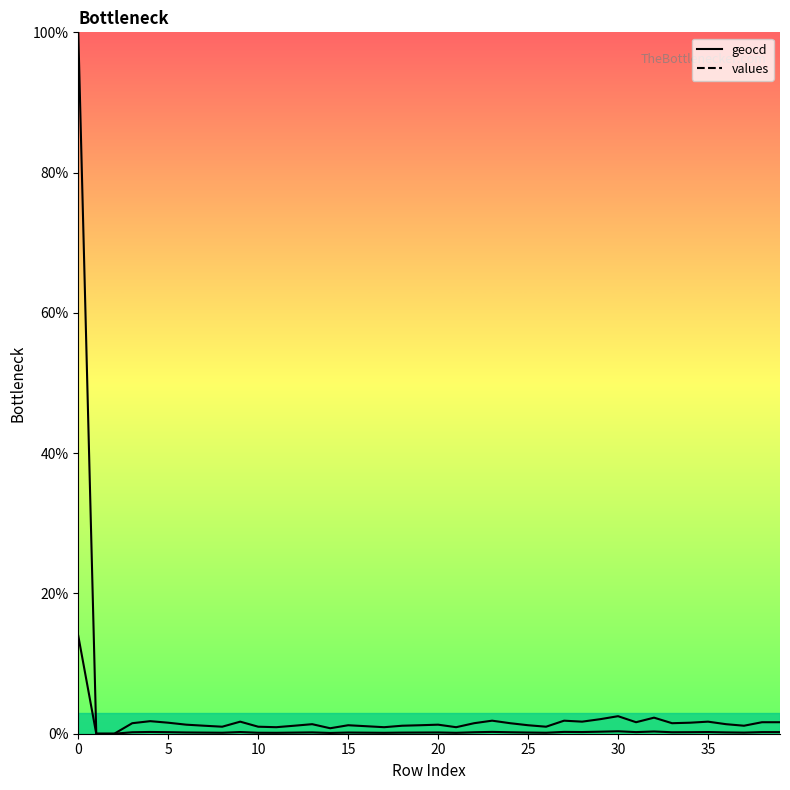

True or false: geocd and values intersect in this chart.

False